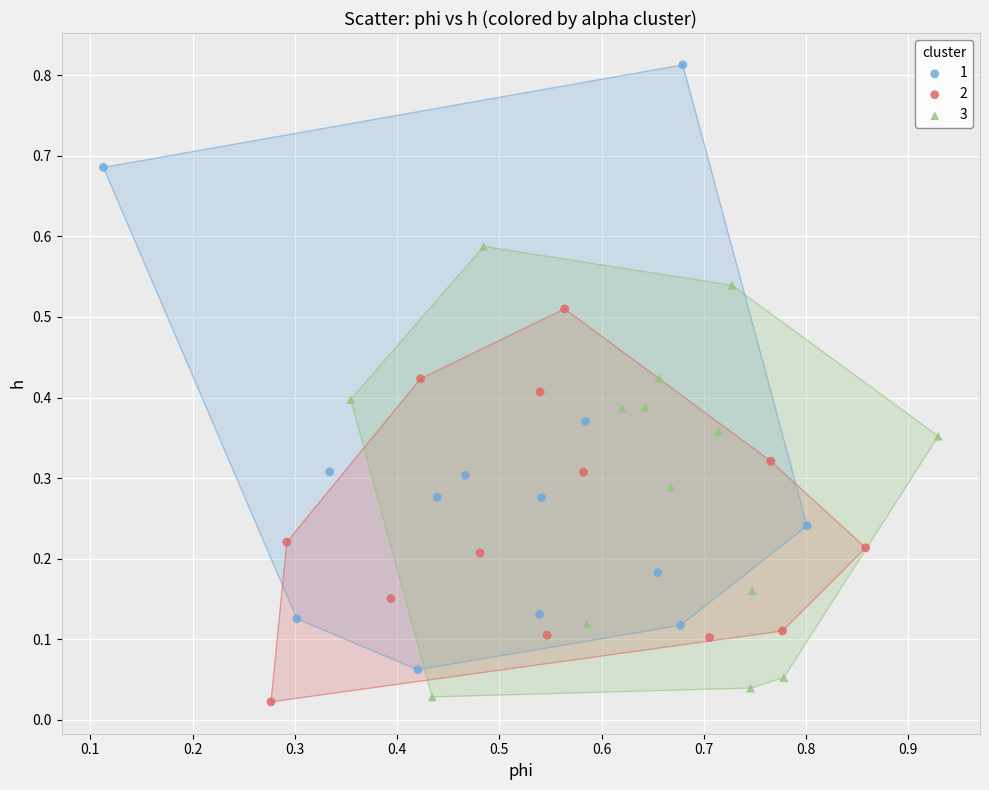

Which series has the largest Y range (max minus min)?

1